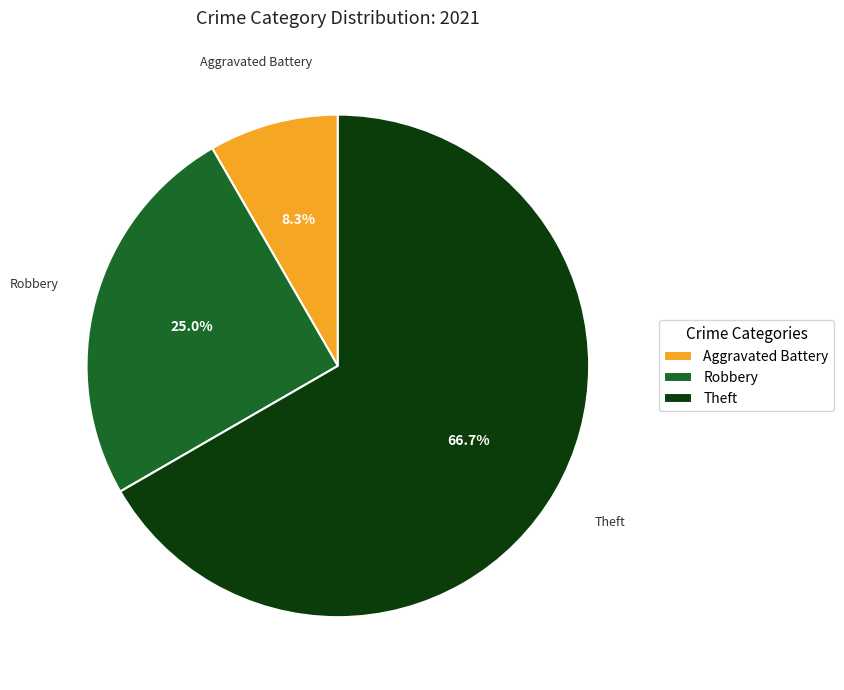

Count the number of slices in the pie.

3